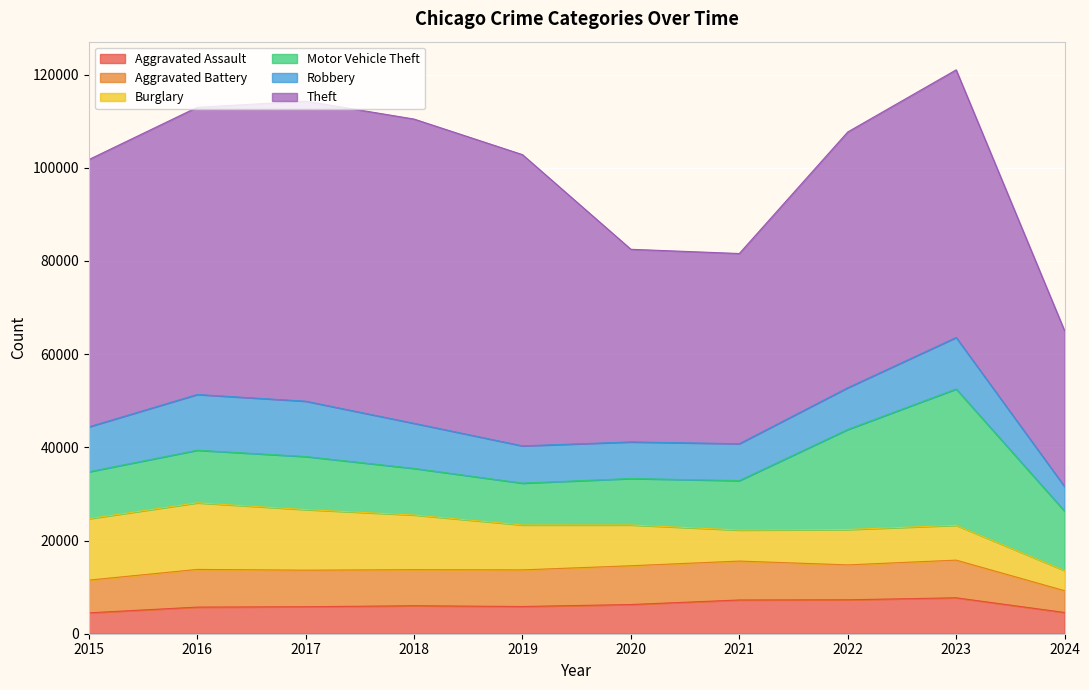

Which series has the largest total across all categories?

Theft